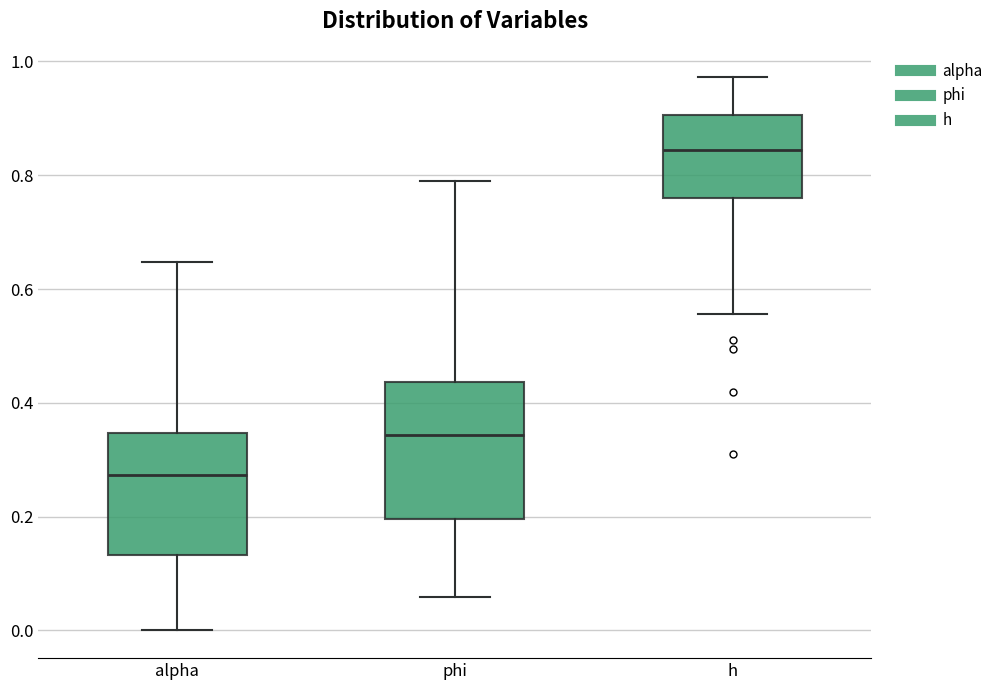

Reading left to right, transcribe this box plot: for each box, give where its median line is, the range the box spans, and where its two whiskers end, as read against the y-axis. The values are not printed on the chart, so give them approximately, as read against the axis.

alpha: median 0.28, box 0.14 to 0.34, whiskers 0.00 to 0.64
phi: median 0.34, box 0.20 to 0.44, whiskers 0.06 to 0.78
h: median 0.84, box 0.76 to 0.90, whiskers 0.56 to 0.98